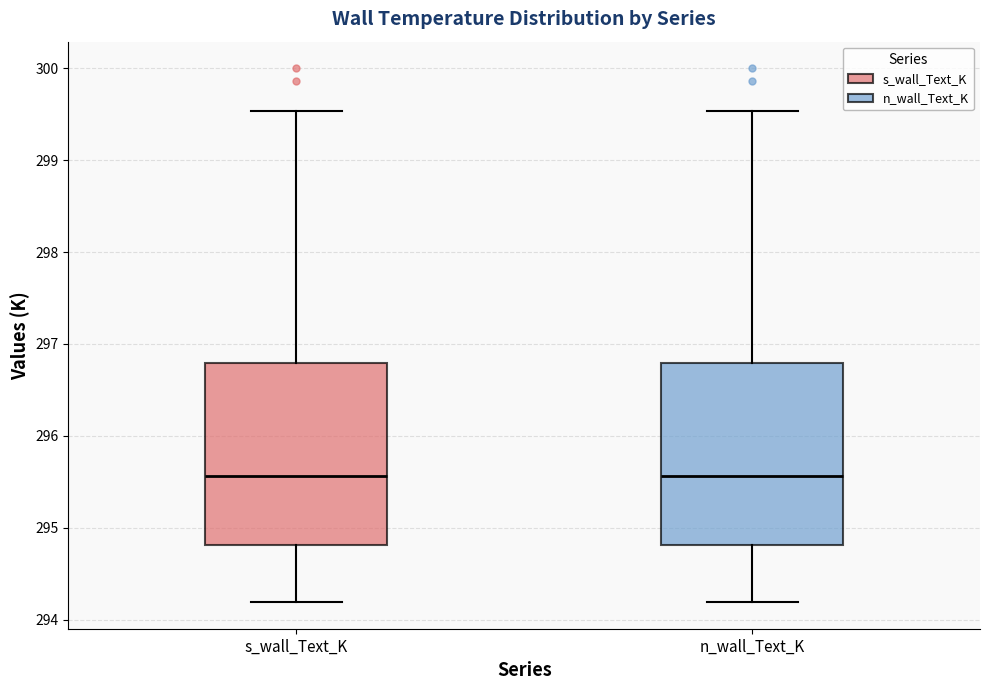

Where does the lower whisker of the box for s_wall_Text_K end on the y-axis? The values are not printed on the chart, so give them approximately, as read against the axis.

294.2